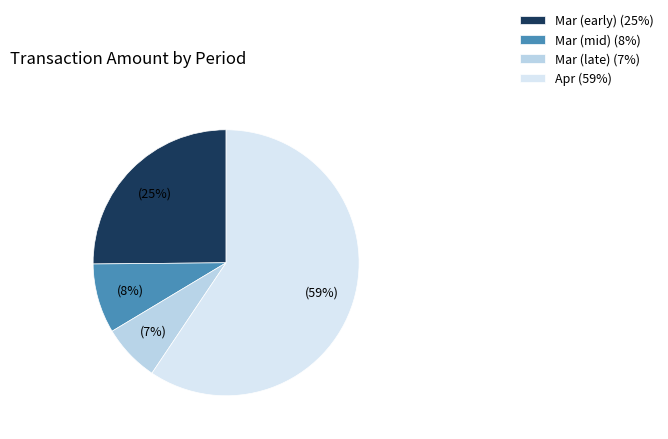

Rank the categories by value from highest to lowest.

Apr (59%), Mar (early) (25%), Mar (mid) (8%), Mar (late) (7%)